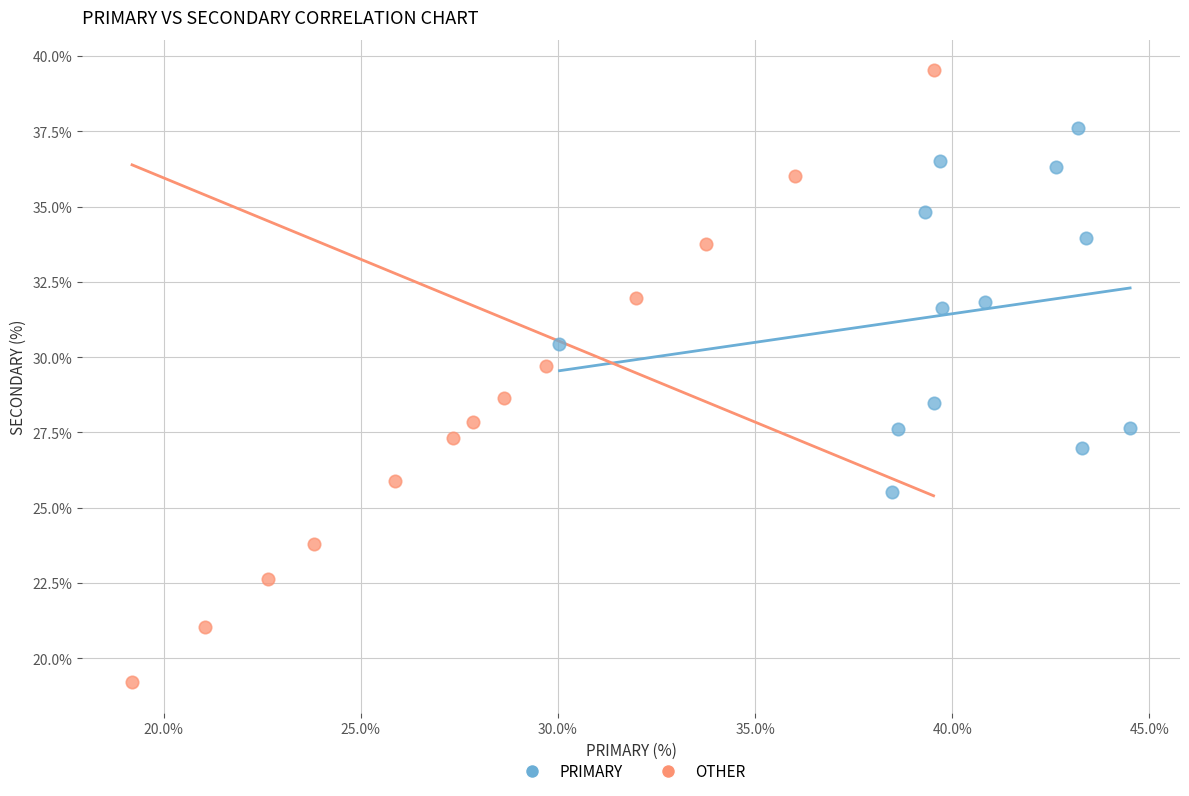

What are all the series names shown in the legend?

PRIMARY, OTHER